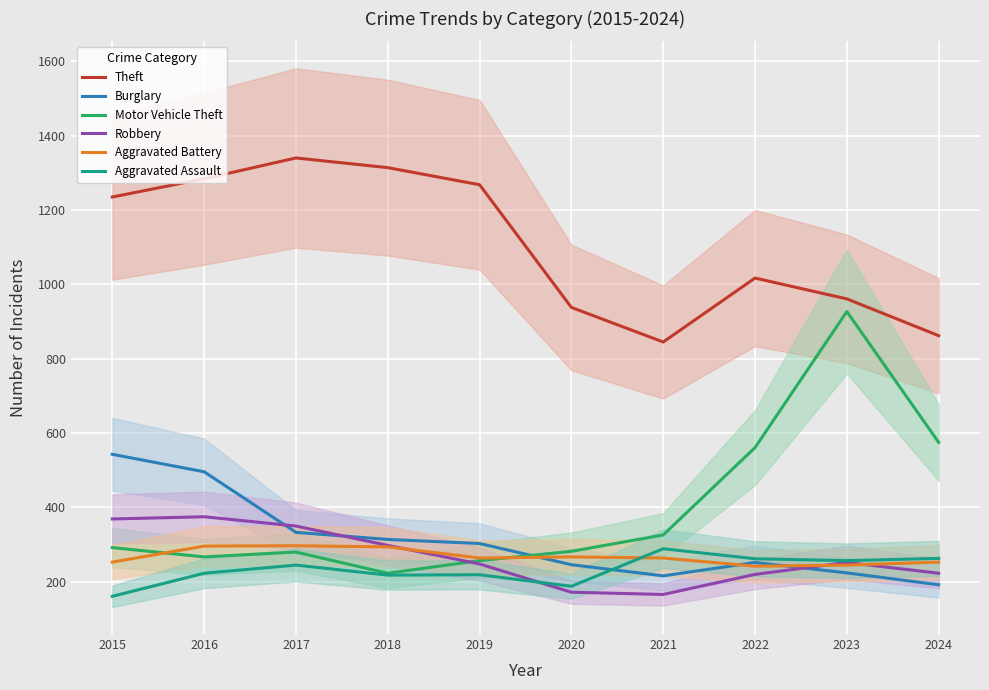

How many series are shown in this chart?

6